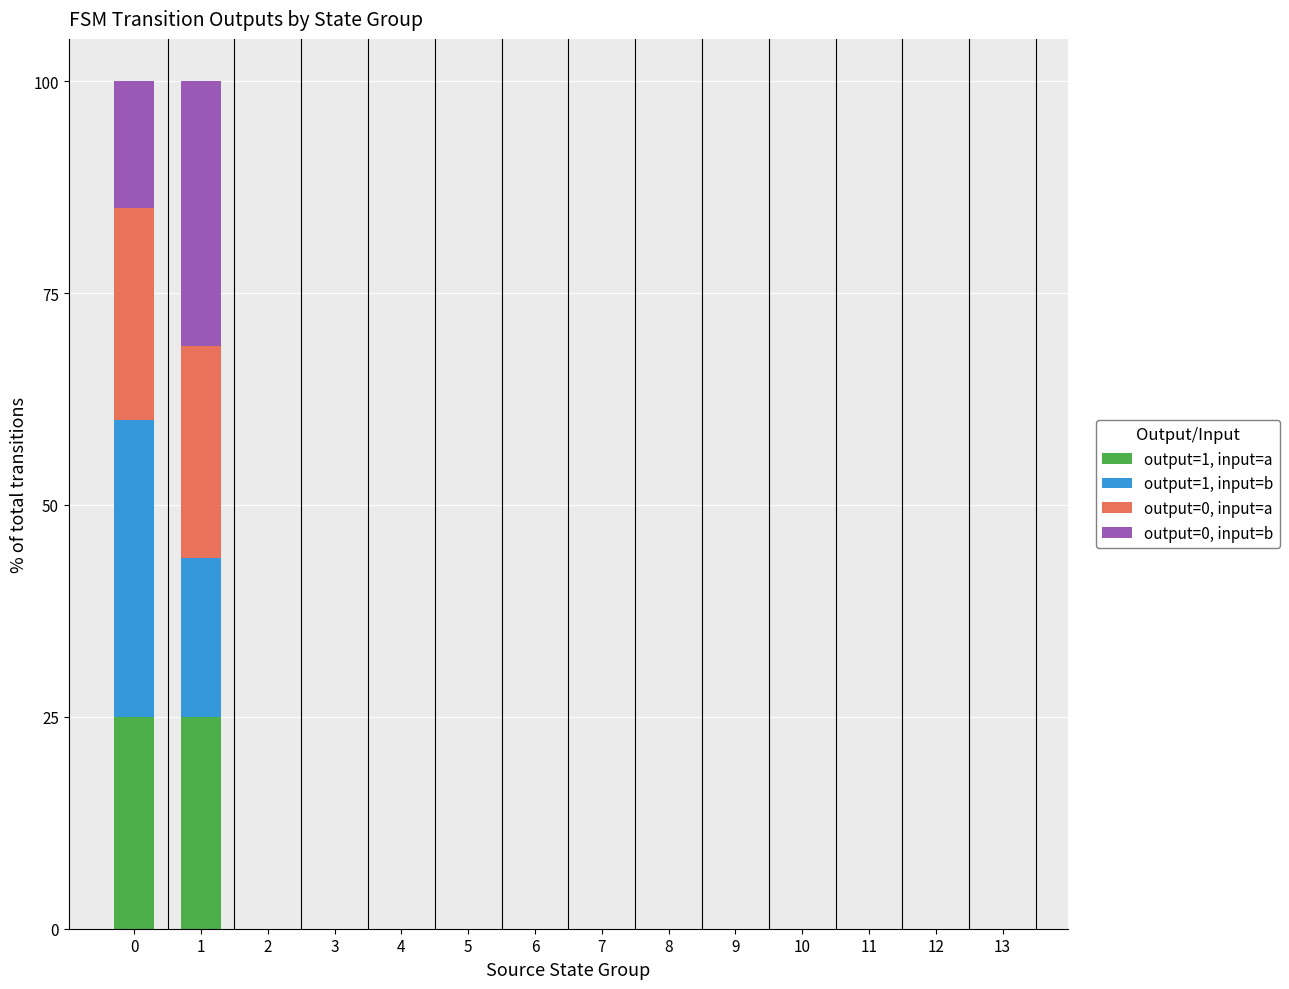

The output=1, input=a series shows 0.0 at 11. True or false?

True